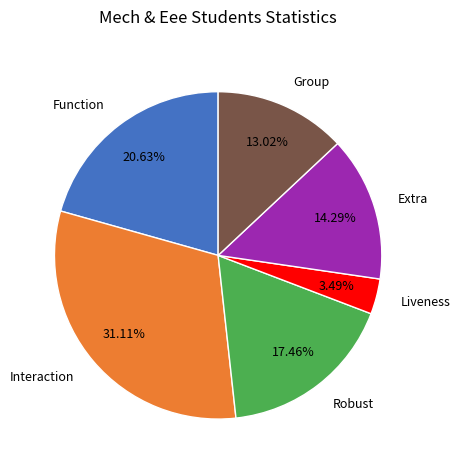

Rank the categories by value from highest to lowest.

Interaction, Function, Robust, Extra, Group, Liveness